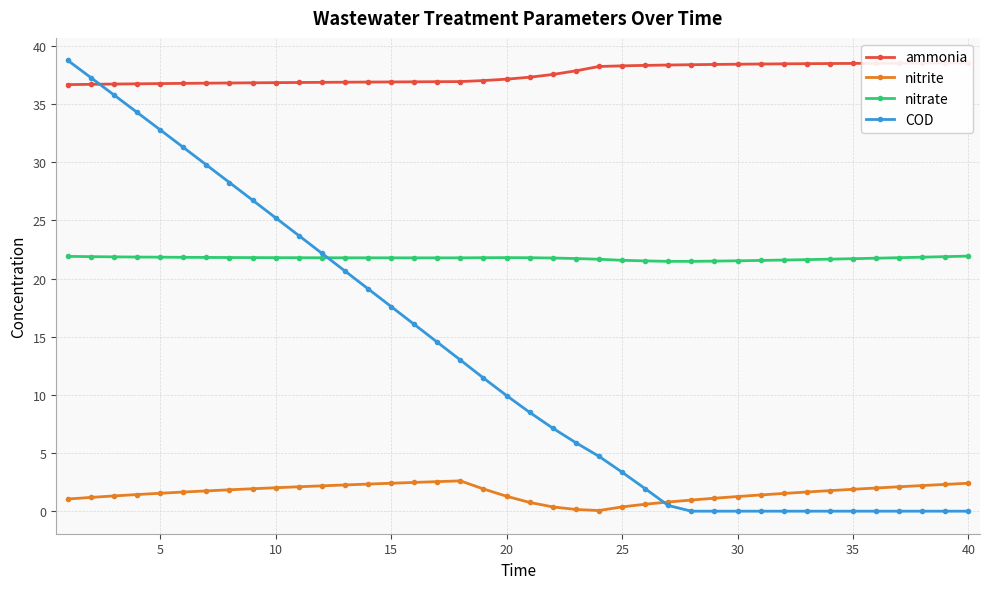

The nitrate series shows 21.6 at 25. True or false?

True